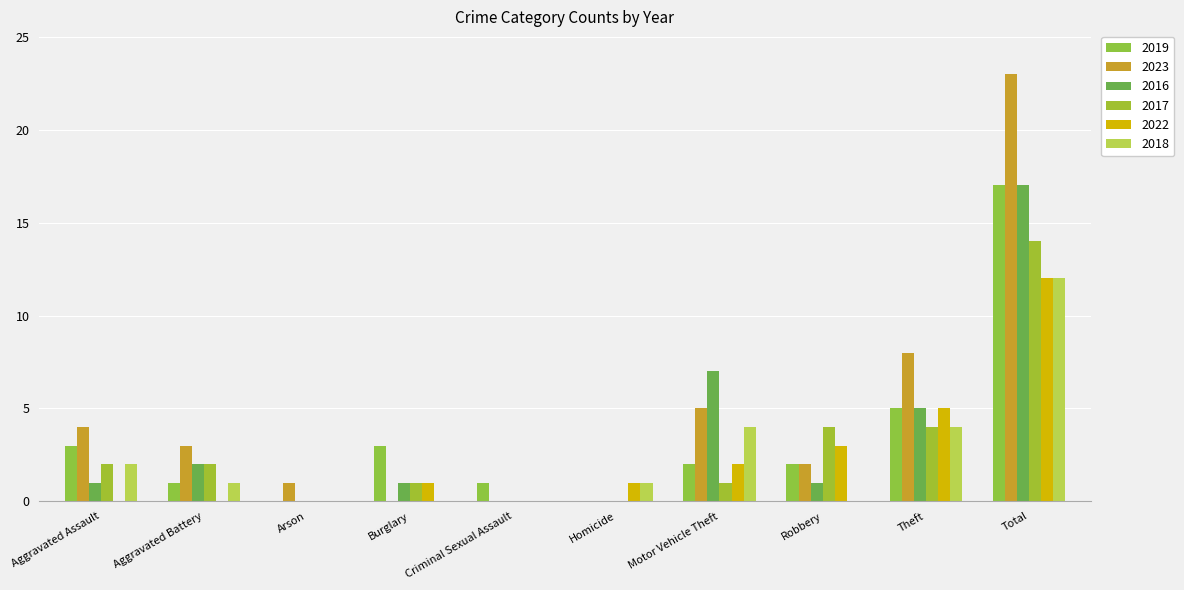

What position from the left is Total?

10